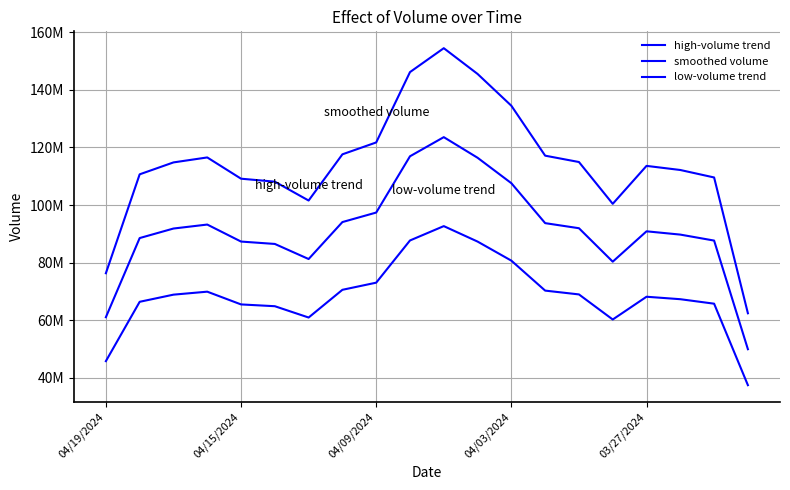

List the series in order of their overall mean, highest first.

high-volume trend, smoothed volume, low-volume trend